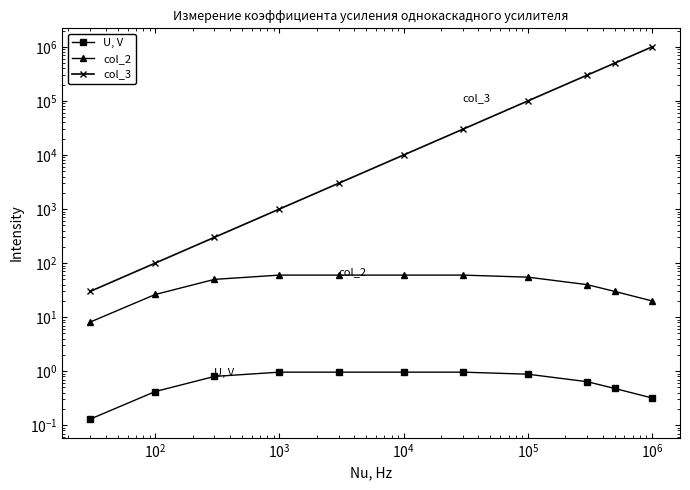

True or false: col_2 and col_3 cross at least once.

False